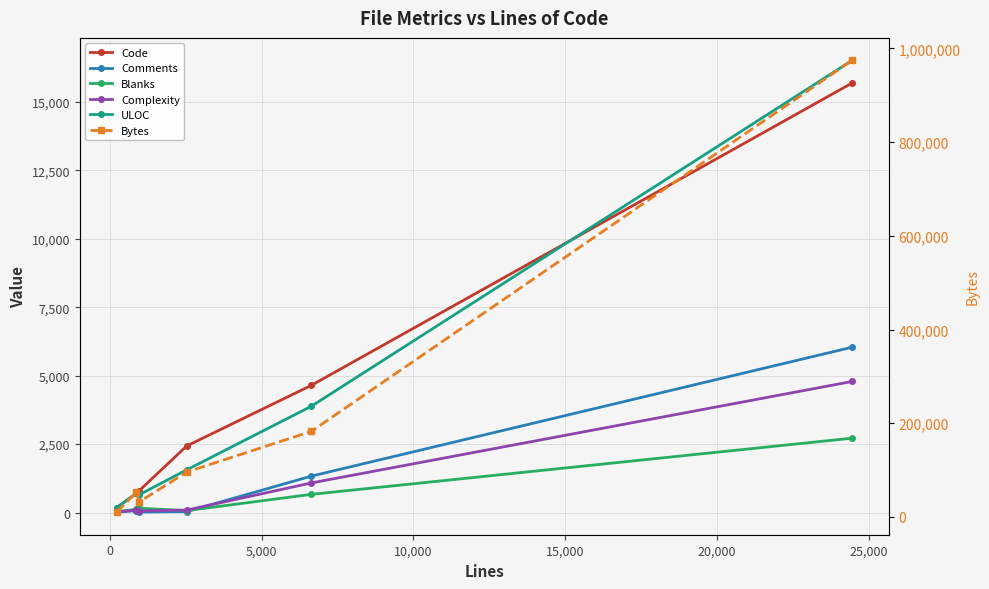

What is the difference between the second highest and minimum values in the Code series?

4473